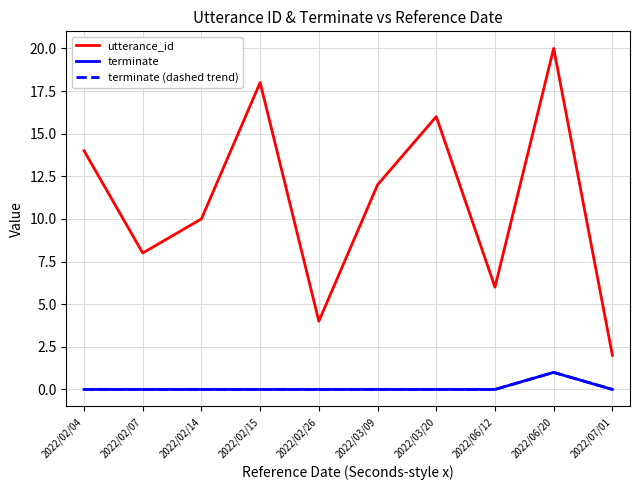

Reading right to left, extract all data points from this chart.

utterance_id: 2022/07/01=2	2022/06/20=20	2022/06/12=6	2022/03/20=16	2022/03/09=12	2022/02/26=4	2022/02/15=18	2022/02/14=10	2022/02/07=8	2022/02/04=14
terminate: 2022/07/01=0	2022/06/20=1	2022/06/12=0	2022/03/20=0	2022/03/09=0	2022/02/26=0	2022/02/15=0	2022/02/14=0	2022/02/07=0	2022/02/04=0
terminate (dashed trend): 2022/07/01=0	2022/06/20=1	2022/06/12=0	2022/03/20=0	2022/03/09=0	2022/02/26=0	2022/02/15=0	2022/02/14=0	2022/02/07=0	2022/02/04=0